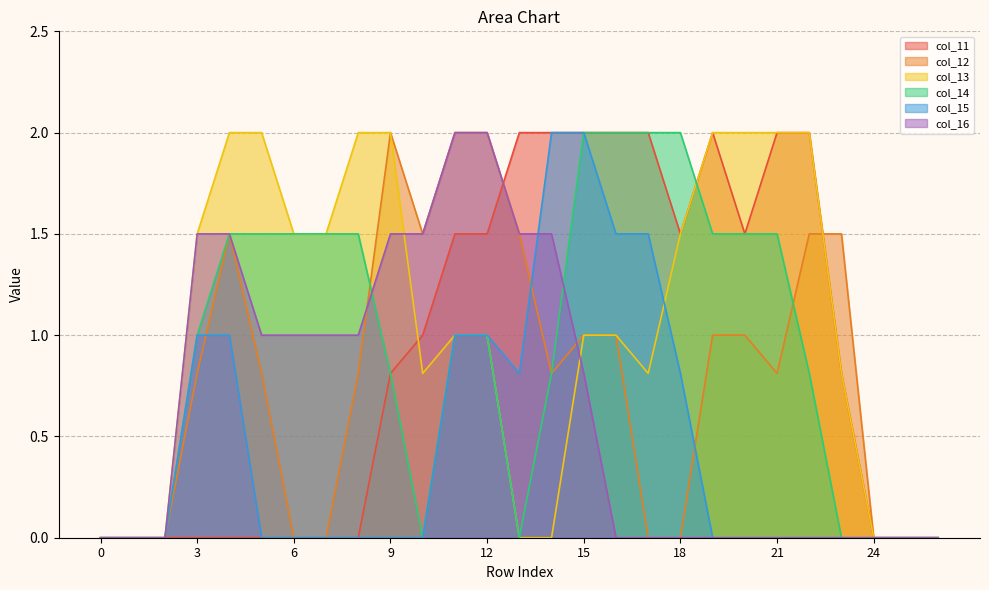

Is it true that col_15 equals -1.2 at 24?

False